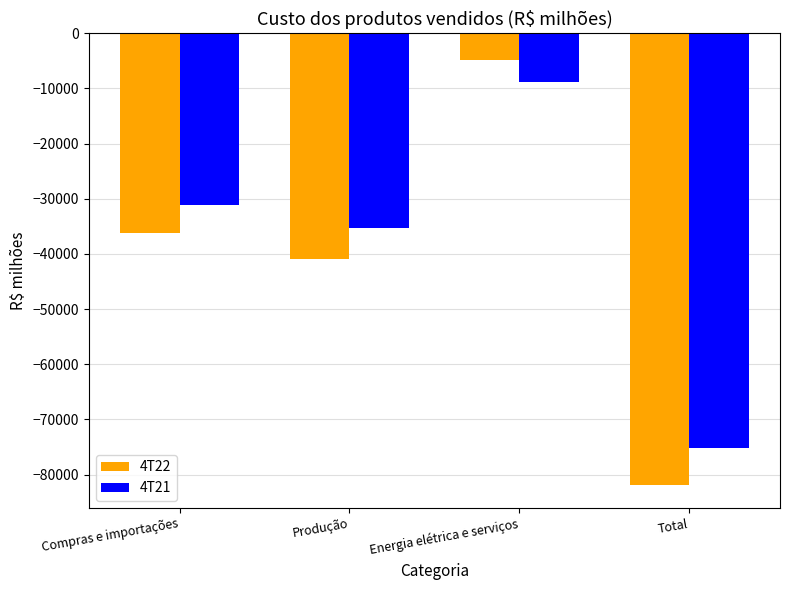

Reading left to right, list all the values displayed in this chart.

4T22: -36216	-40973	-4753	-81942
4T21: -31042	-35253	-8848	-75143